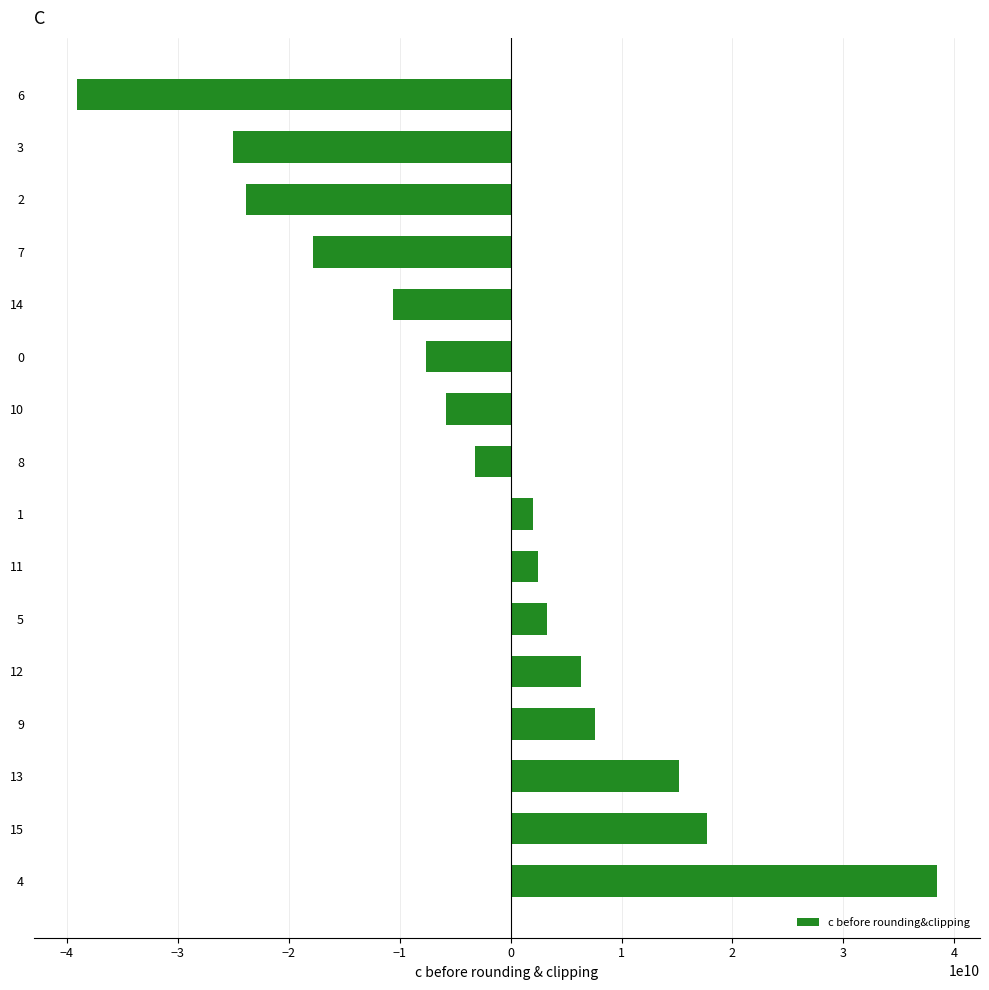

The chart shows a value of -7639875760 at 0. True or false?

True